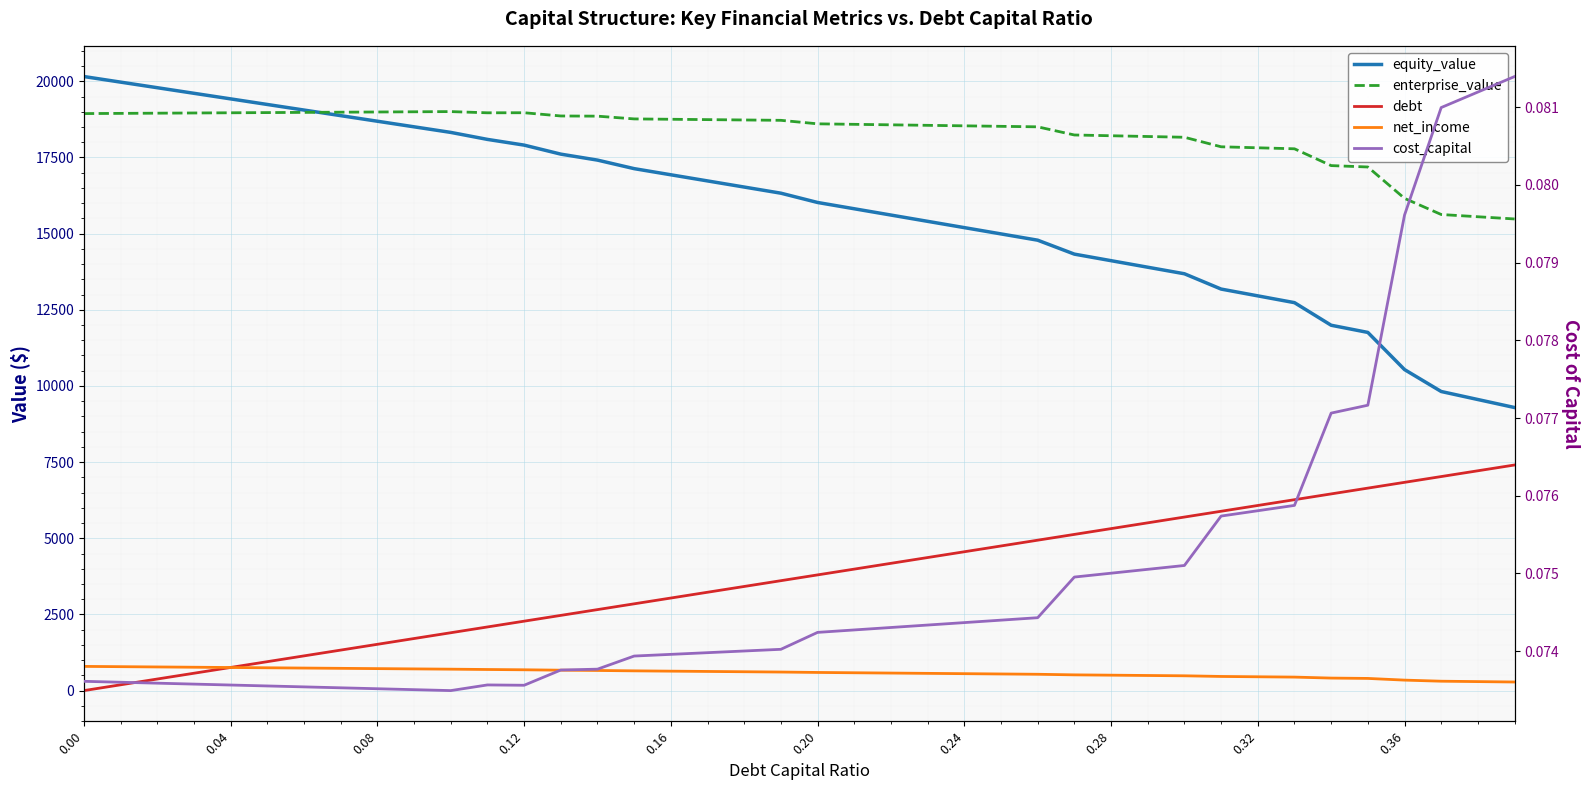

Is this an area chart (filled region under the line)?

No